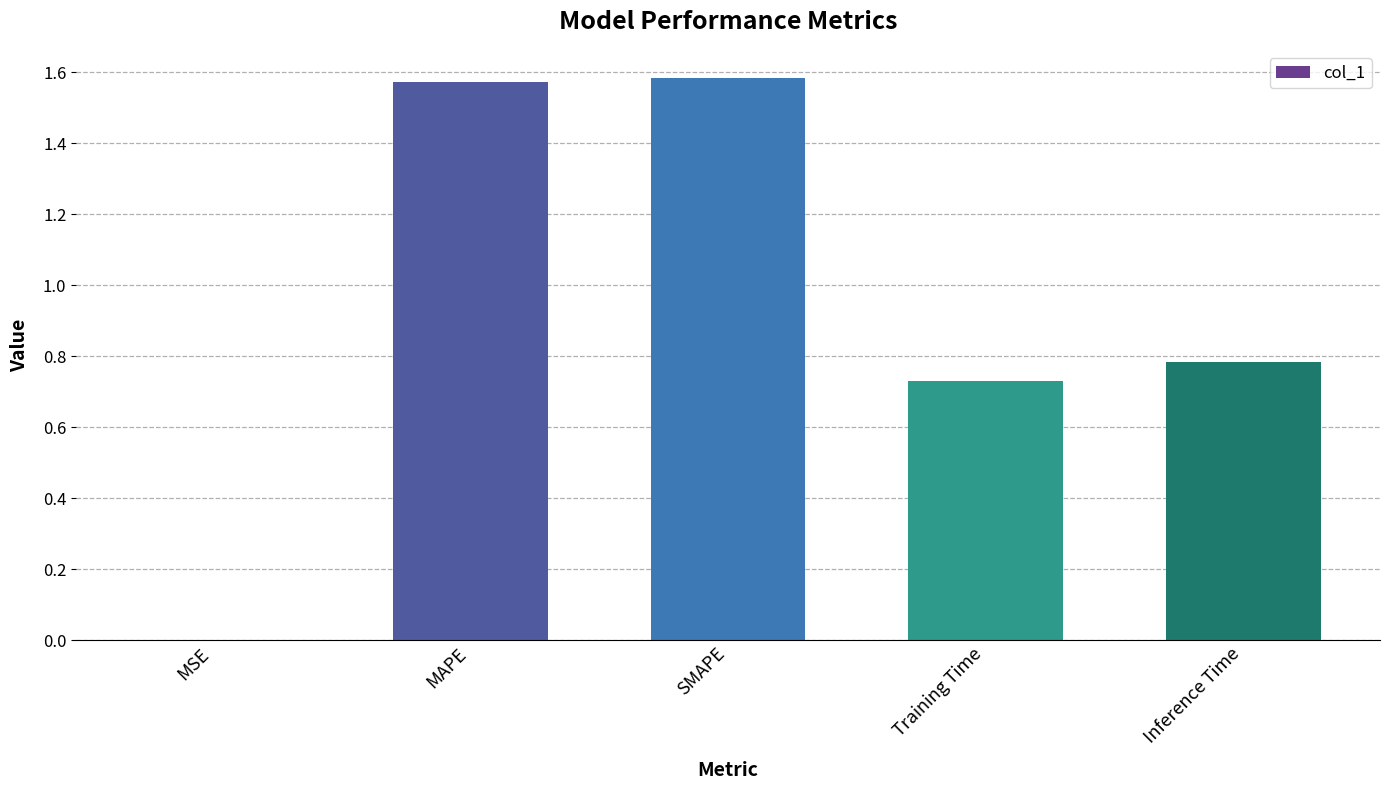

What is the change in value from MAPE to Training Time?

-0.8